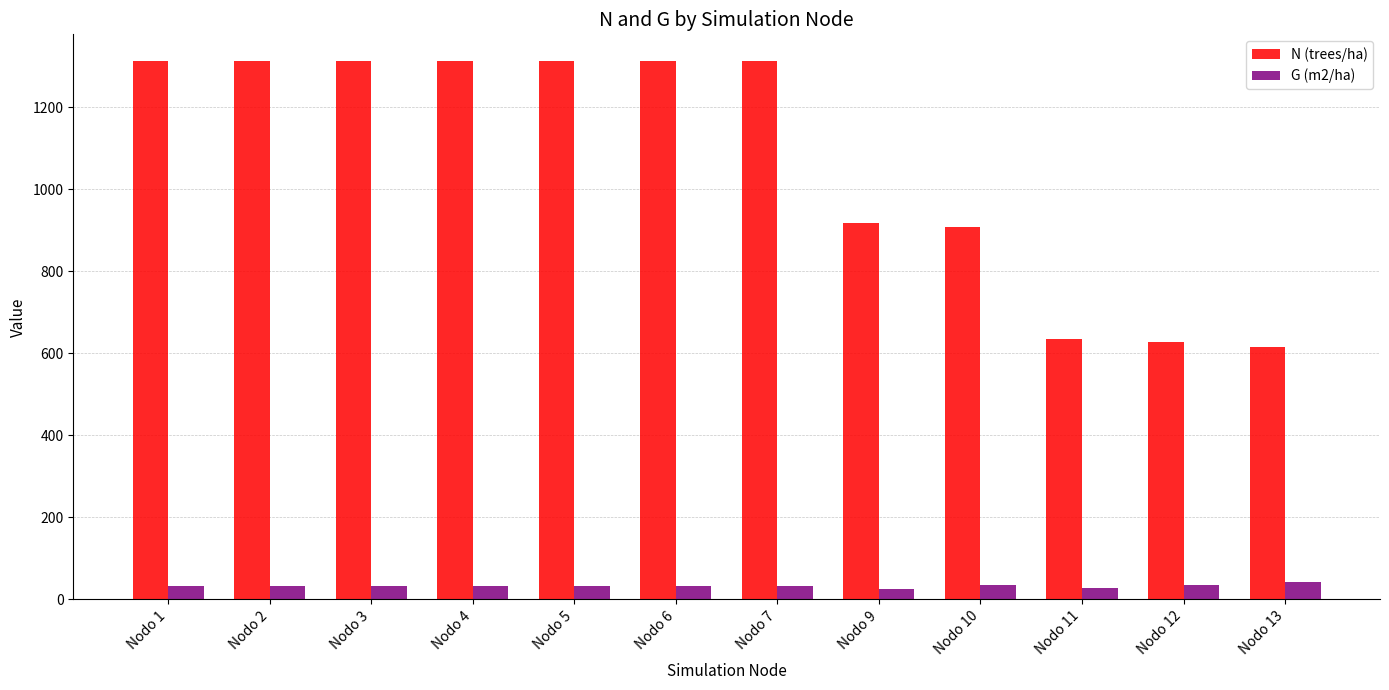

The value of G (m2/ha) at Nodo 10 is 35.6. True or false?

True